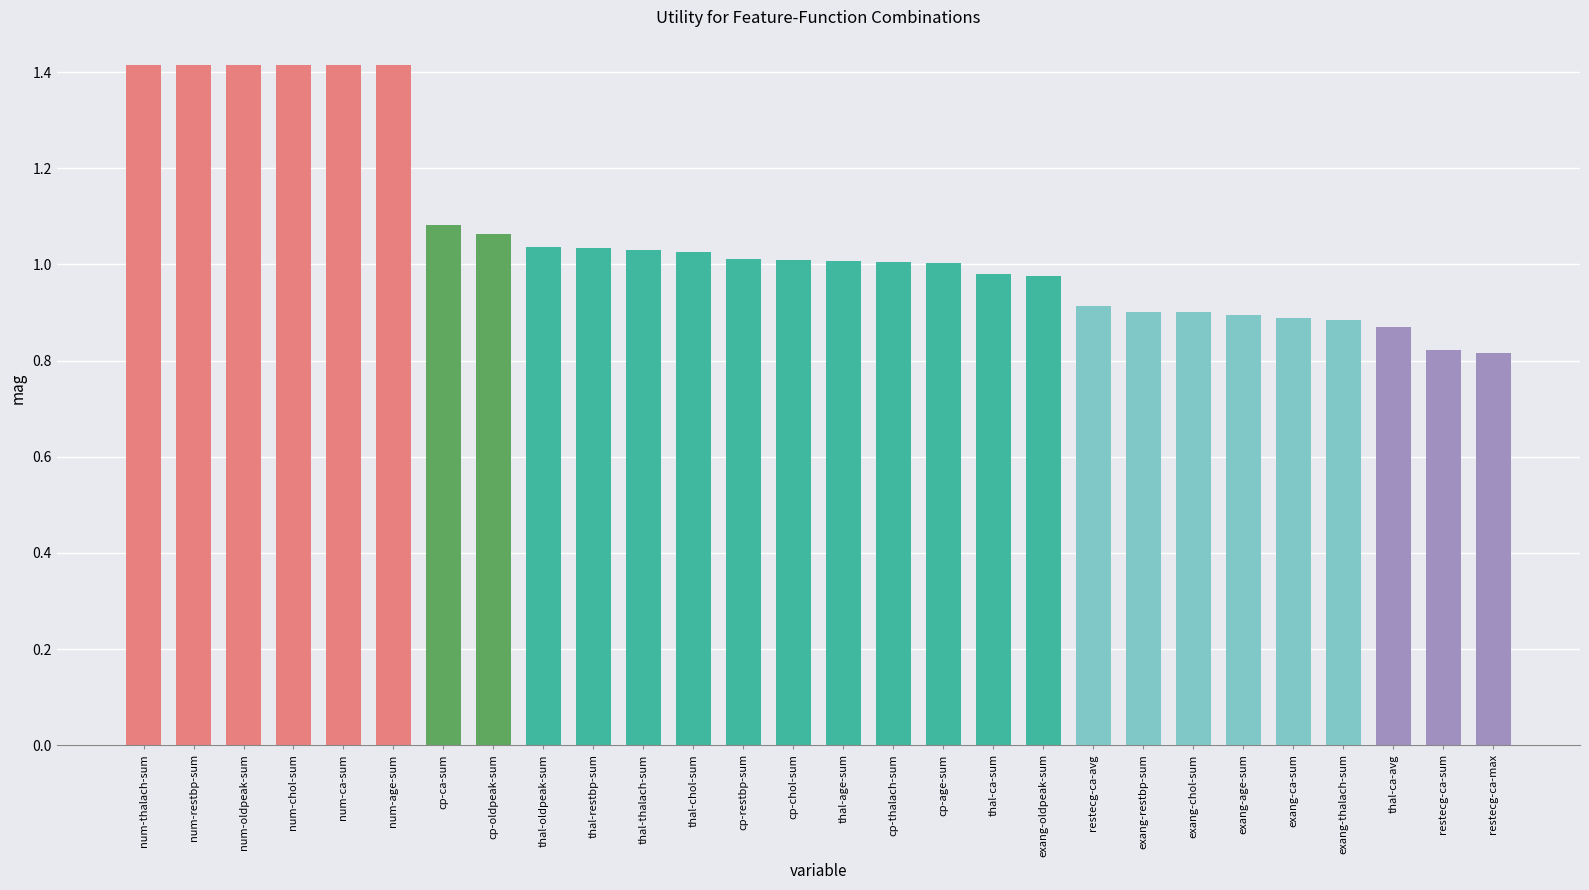

Is it true that the value at exang-oldpeak-sum is 1.0?

True